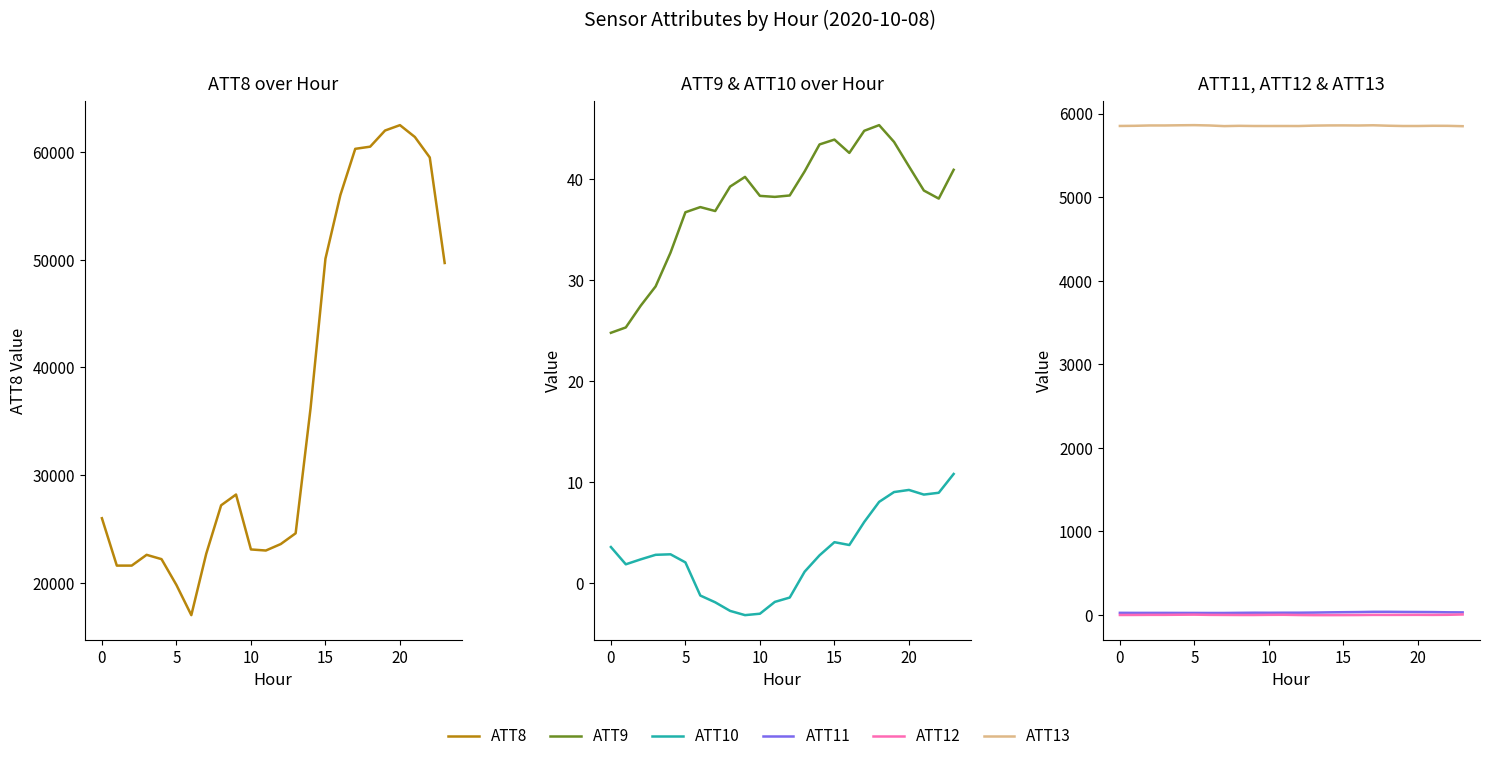

How many lines are shown in the chart?

6